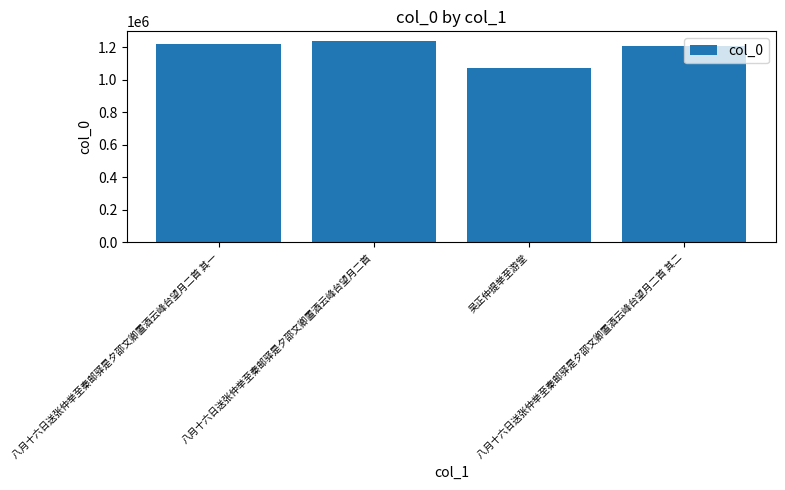

What is the ratio of the value at 八月十六日送张仲举至秦邮驿是夕邵文卿置酒云峰台望月二首 to the value at 八月十六日送张仲举至秦邮驿是夕邵文卿置酒云峰台望月二首 其一?

1.0